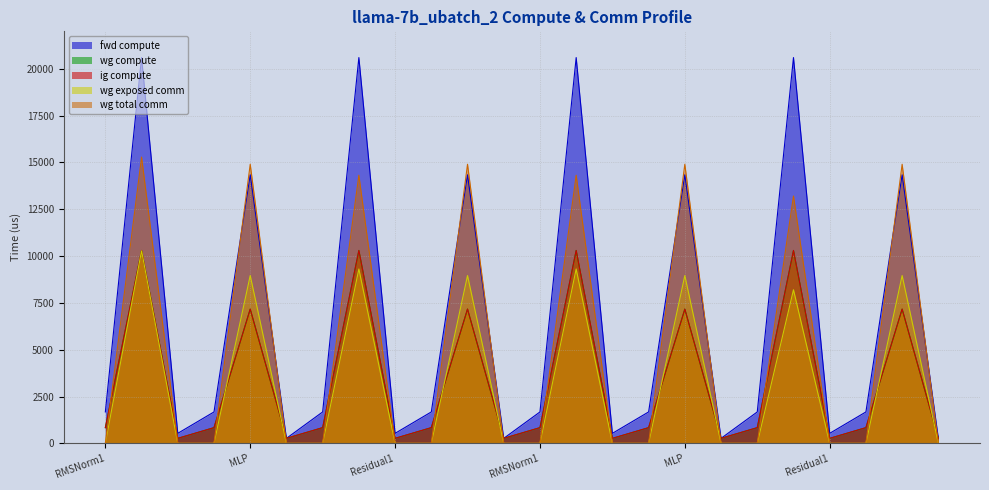

True or false: fwd compute has more than 1 interior local peaks.

True